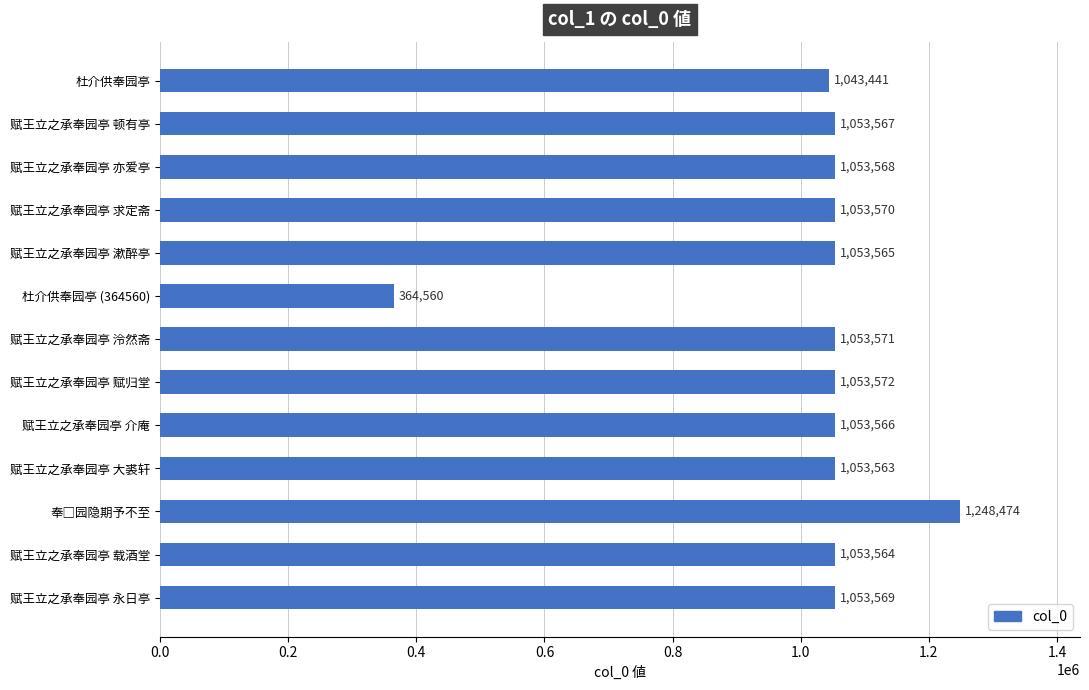

Reading top to bottom, extract all data points from this chart.

1043441	1053567	1053568	1053570	1053565	364560	1053571	1053572	1053566	1053563	1248474	1053564	1053569